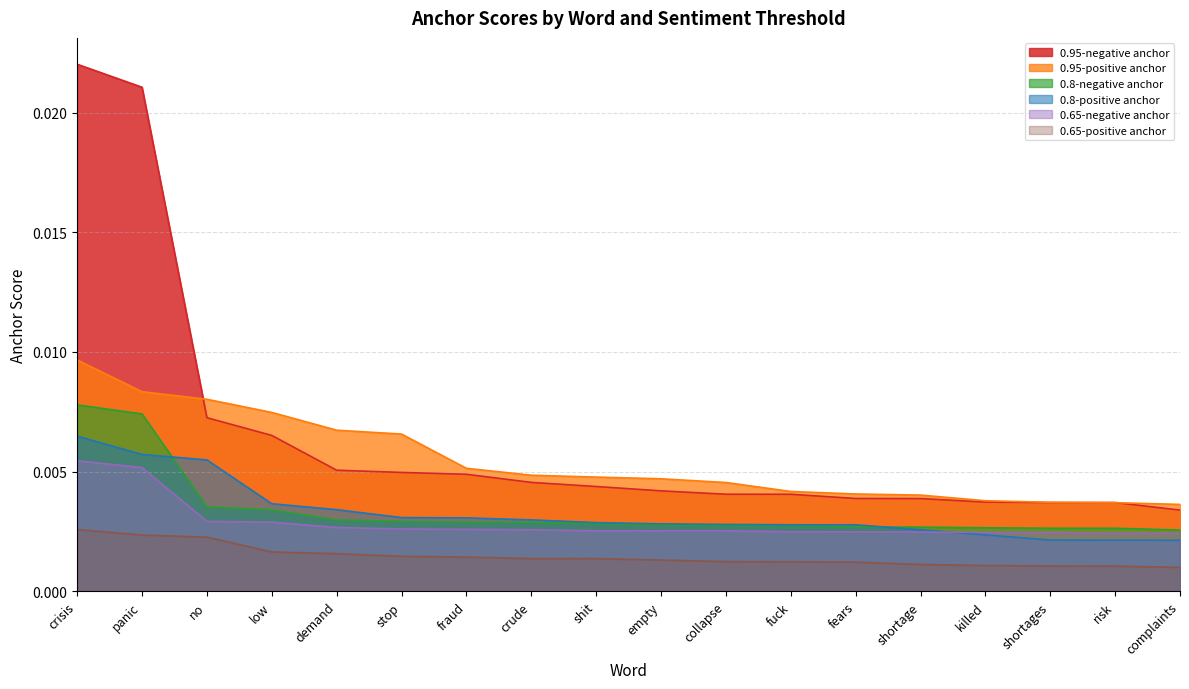

List the labels in order of 0.95-positive anchor value, largest first.

crisis, panic, no, low, demand, stop, fraud, crude, shit, empty, collapse, fuck, fears, shortage, killed, shortages, risk, complaints